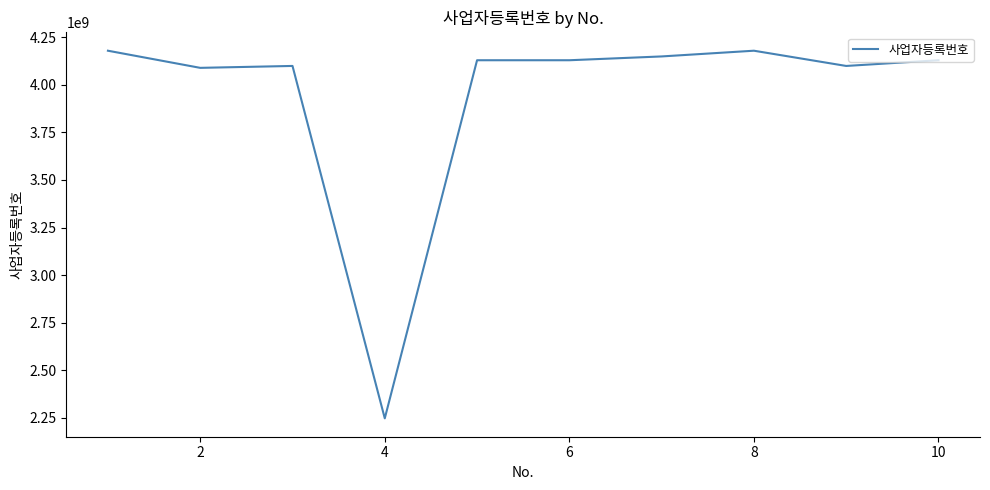

How many lines are shown in the chart?

1